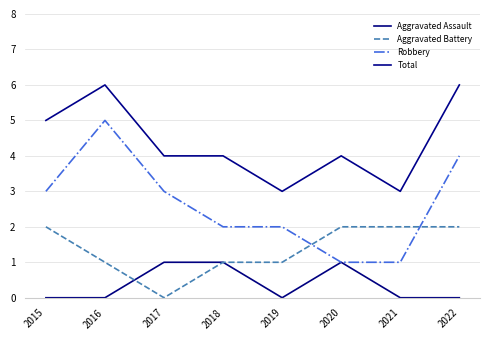

True or false: Aggravated Assault and Total intersect in this chart.

False